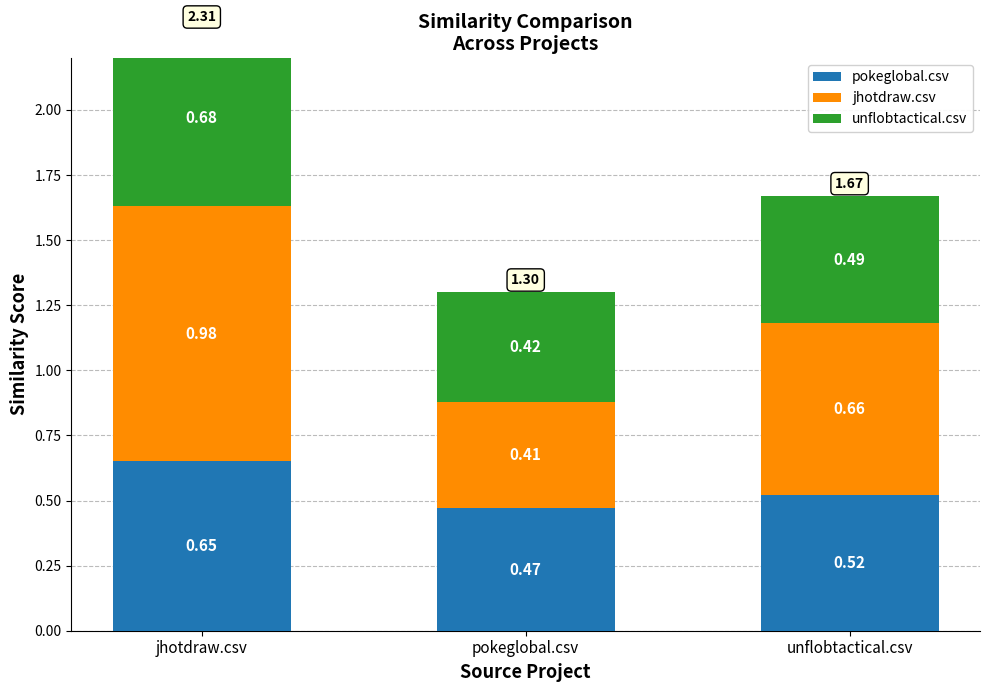

List the series in order of their peak value, lowest first.

pokeglobal.csv, unflobtactical.csv, jhotdraw.csv